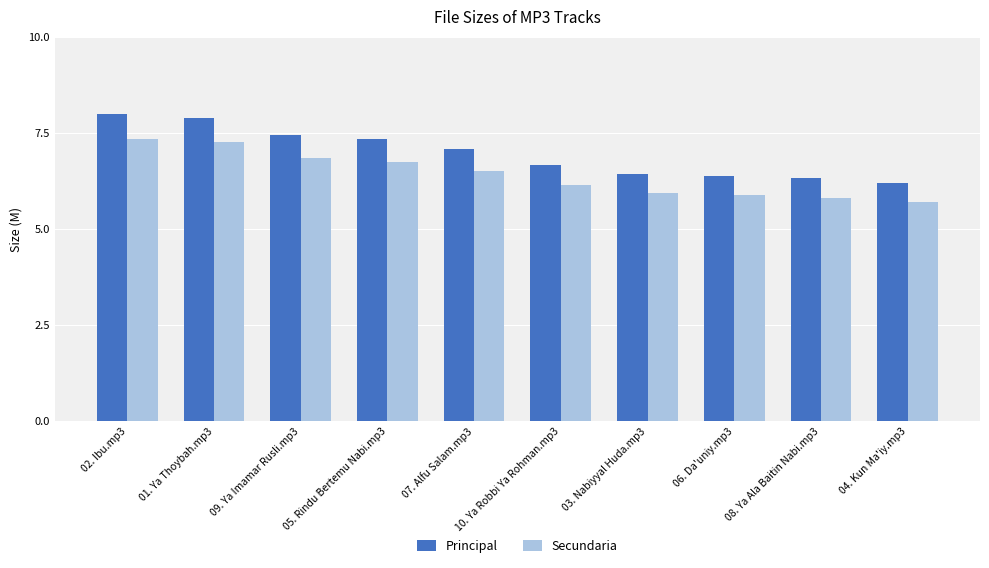

Where is Principal nearest to the value 7?

07. Alfu Salam.mp3